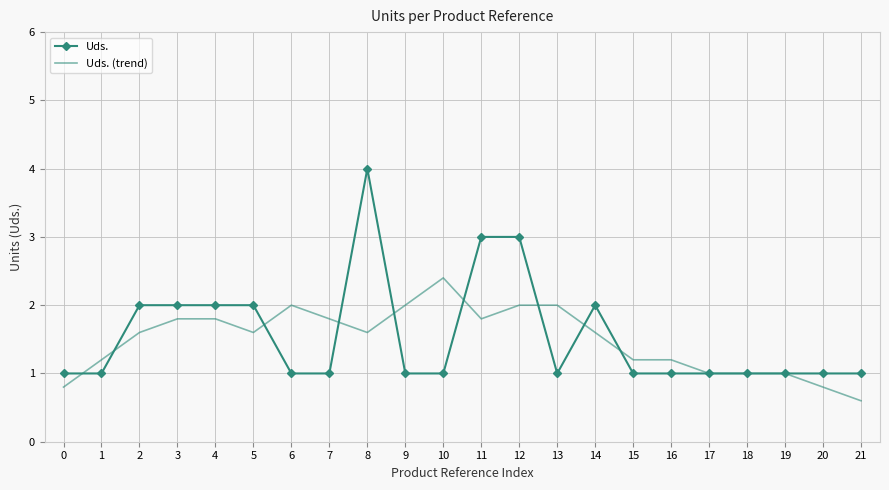

True or false: Uds. and Uds. (trend) cross at least once.

True